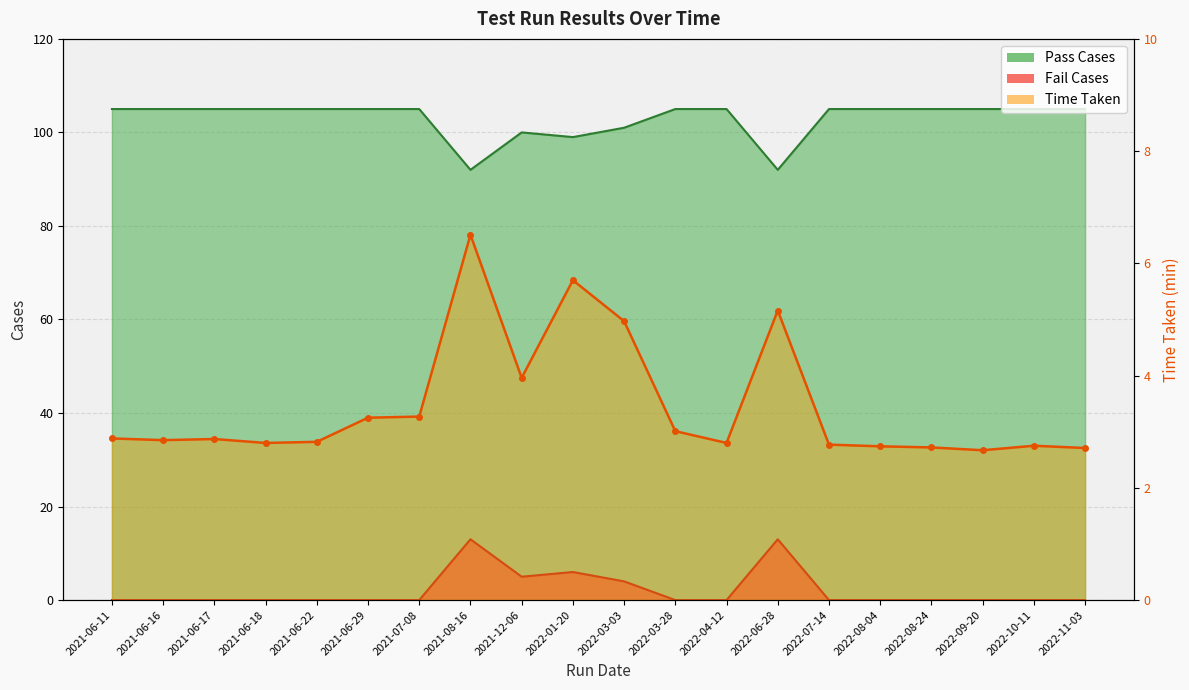

Reading left to right, transcribe all the data shown in this chart.

Pass Cases: 105.0	105.0	105.0	105.0	105.0	105.0	105.0	92.0	100.0	99.0	101.0	105.0	105.0	92.0	105.0	105.0	105.0	105.0	105.0	105.0
Fail Cases: 0.0	0.0	0.0	0.0	0.0	0.0	0.0	13.0	5.0	6.0	4.0	0.0	0.0	13.0	0.0	0.0	0.0	0.0	0.0	0.0
Time Taken: 2.9	2.9	2.9	2.8	2.8	3.2	3.3	6.5	4.0	5.7	5.0	3.0	2.8	5.2	2.8	2.7	2.7	2.7	2.8	2.7